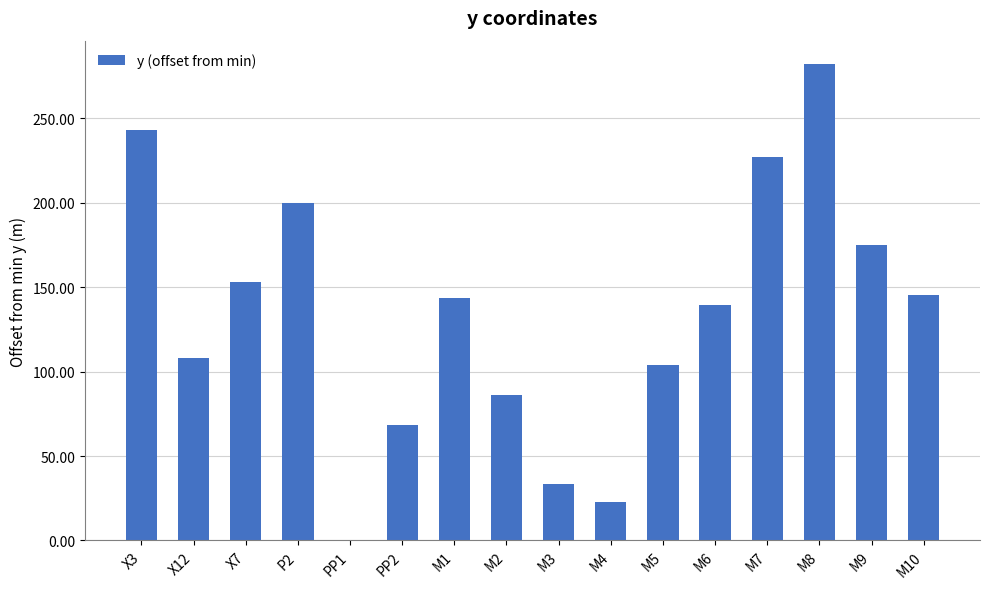

How many distinct data groups are displayed?

1